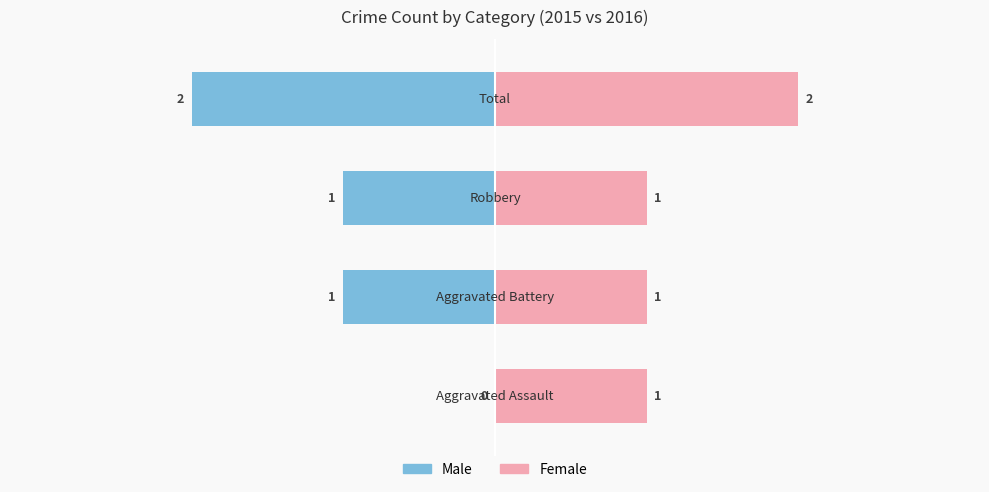

How many Male values are between -1 and 0?

3